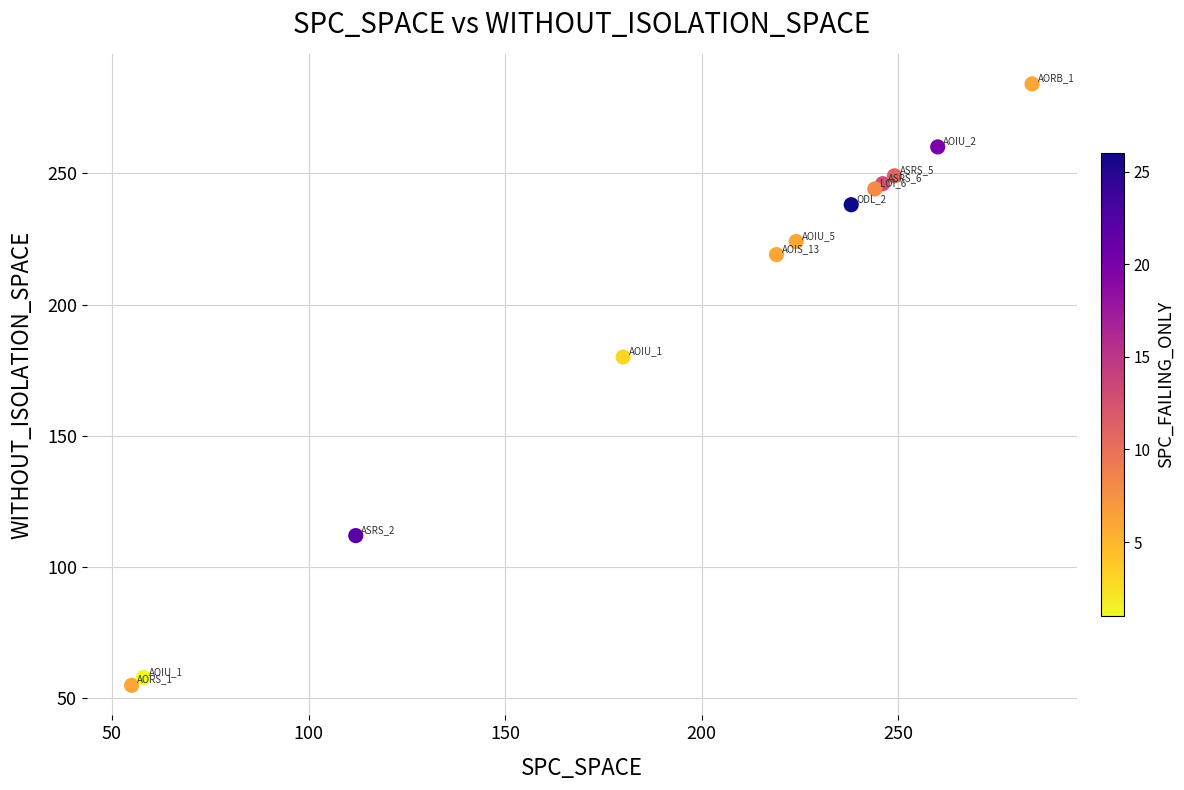

What Y value in the scatter plot is closest to 169?

180